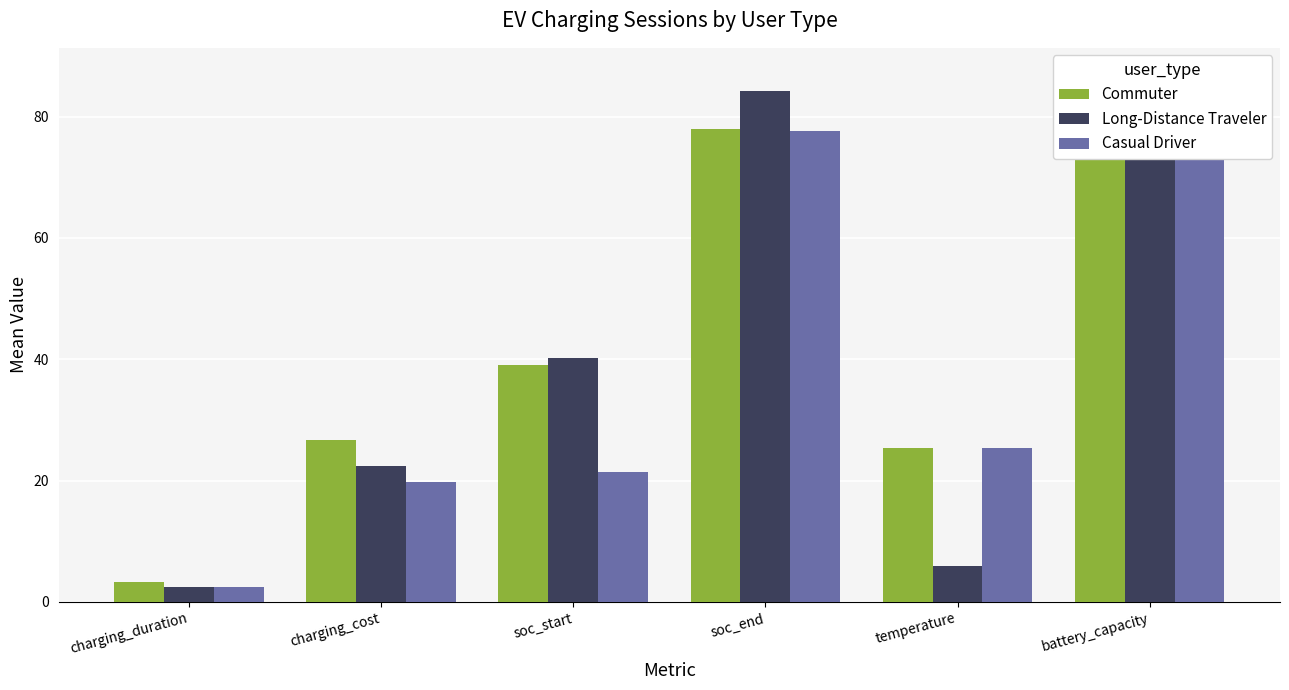

What is the approximate value of Casual Driver at charging_duration?

2.5